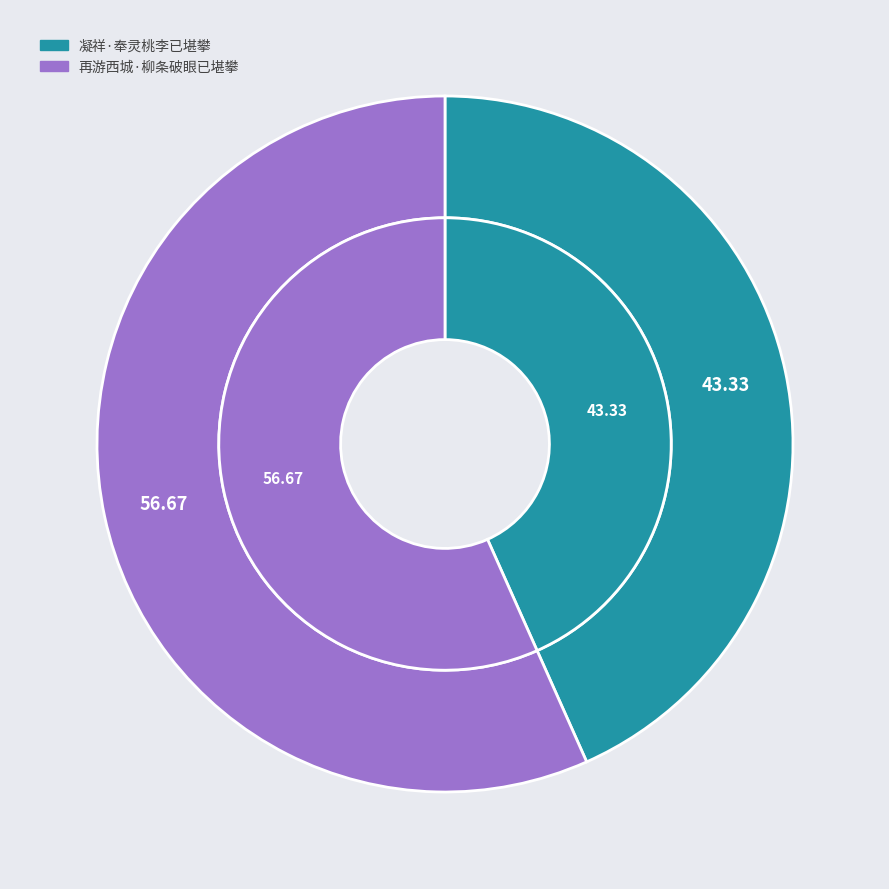

What is the smallest slice in the pie chart?

凝祥·奉灵桃李已堪攀